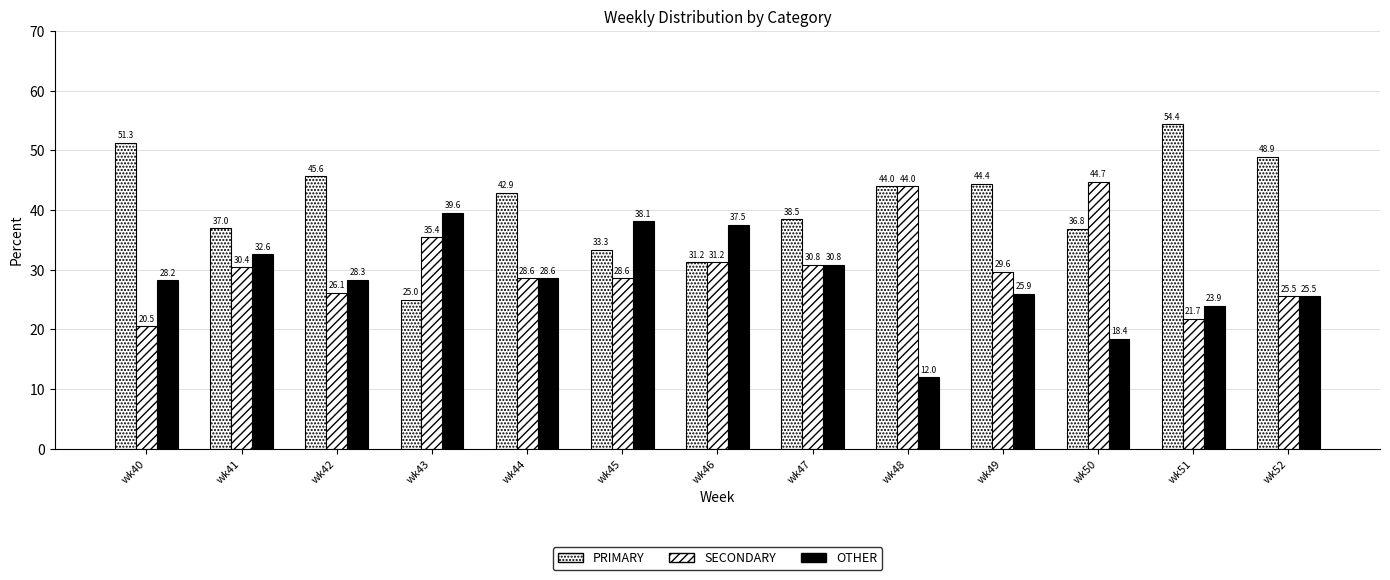

How many data points in PRIMARY are above 42?

7